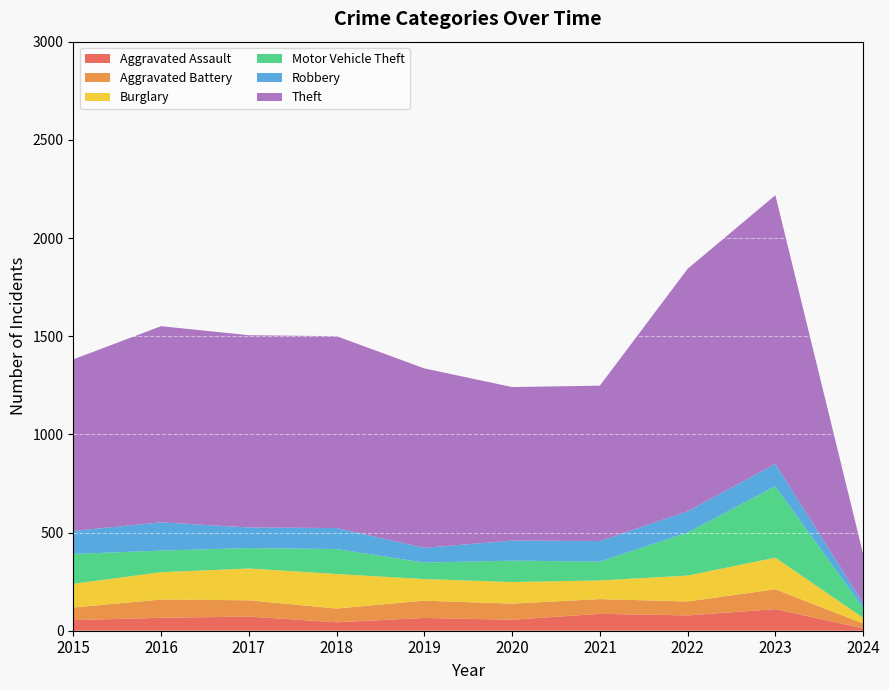

Reading left to right, extract all data points from this chart.

Aggravated Assault: 54	66	72	43	65	56	86	78	110	12
Aggravated Battery: 64	93	83	70	88	82	75	71	101	25
Burglary: 121	139	162	176	110	110	95	132	161	29
Motor Vehicle Theft: 152	110	104	127	84	109	96	219	364	50
Robbery: 117	144	105	107	75	102	105	108	114	24
Theft: 874	999	979	977	914	782	791	1235	1368	251